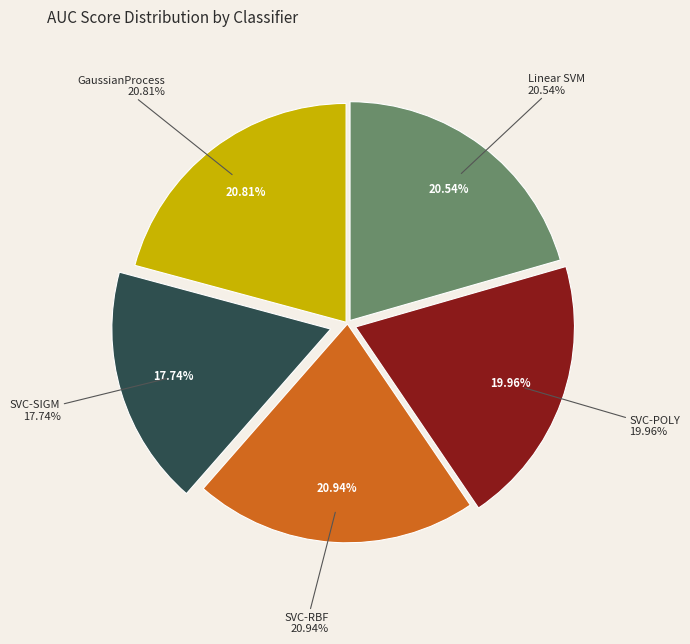

Is there any slice that represents more than half of the pie?

No